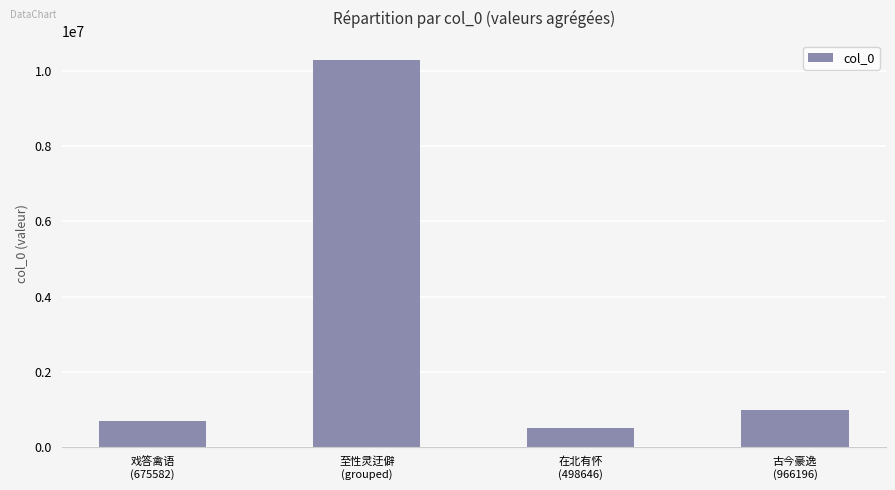

Rank the categories by value from lowest to highest.

在北有怀
(498646), 戏答禽语
(675582), 古今豪逸
(966196), 至性灵迂僻
(grouped)